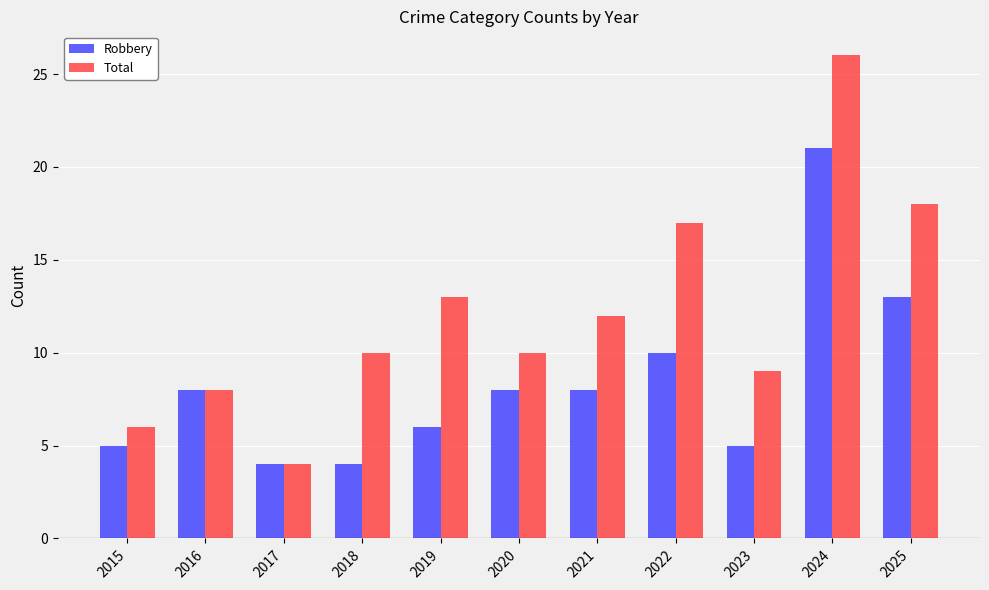

Reading left to right, extract all data points from this chart.

Robbery: 5	8	4	4	6	8	8	10	5	21	13
Total: 6	8	4	10	13	10	12	17	9	26	18